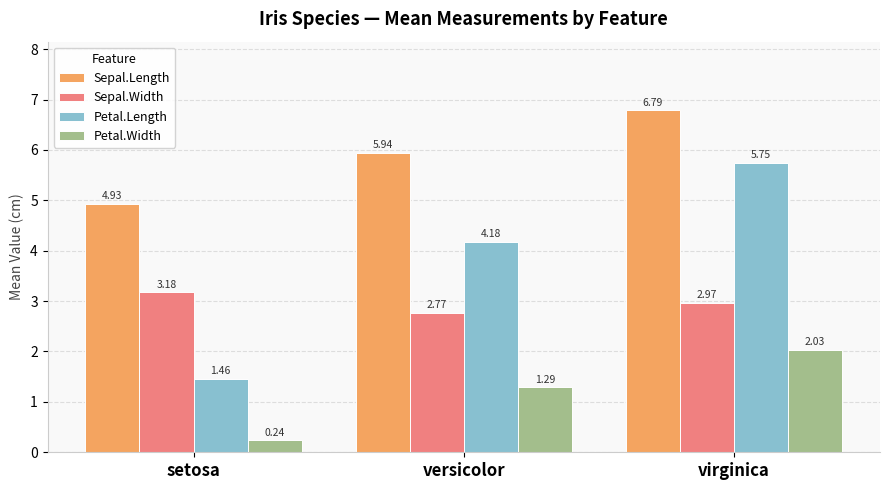

Is the value of Petal.Width at virginica greater than the value of Sepal.Width at setosa?

No